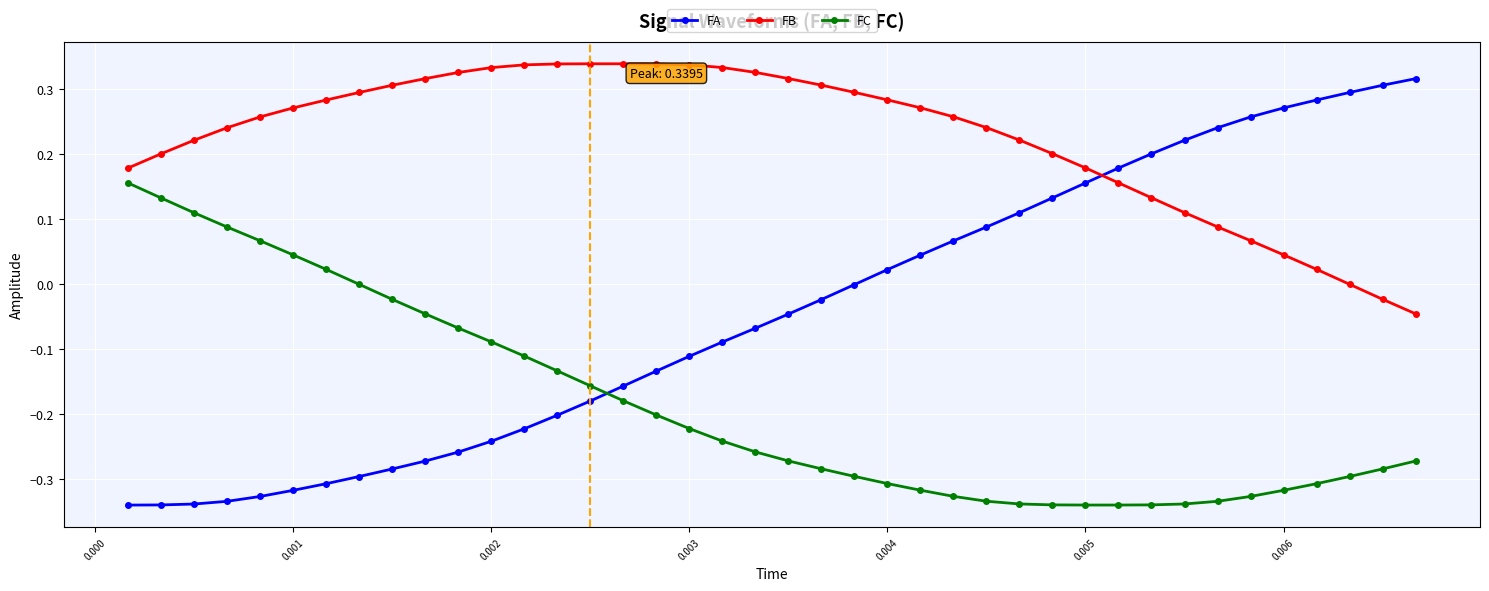

Rank the series by their average value, from lowest to highest.

FC, FA, FB